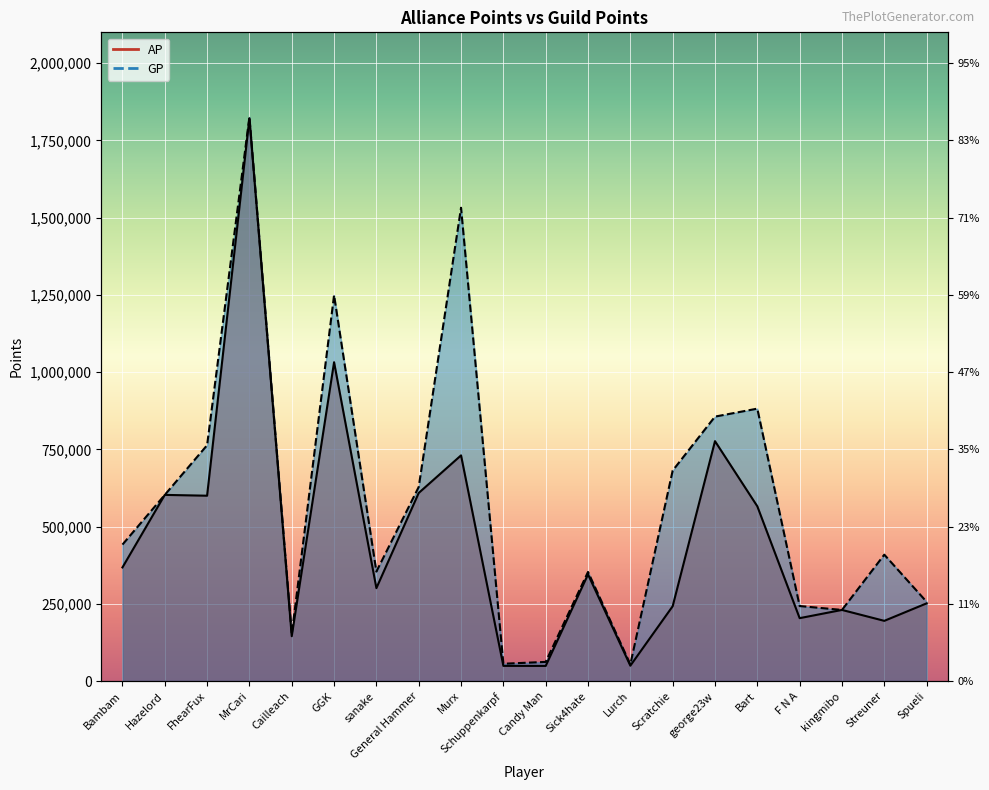

Which category has the highest value in the AP series?

MrCari